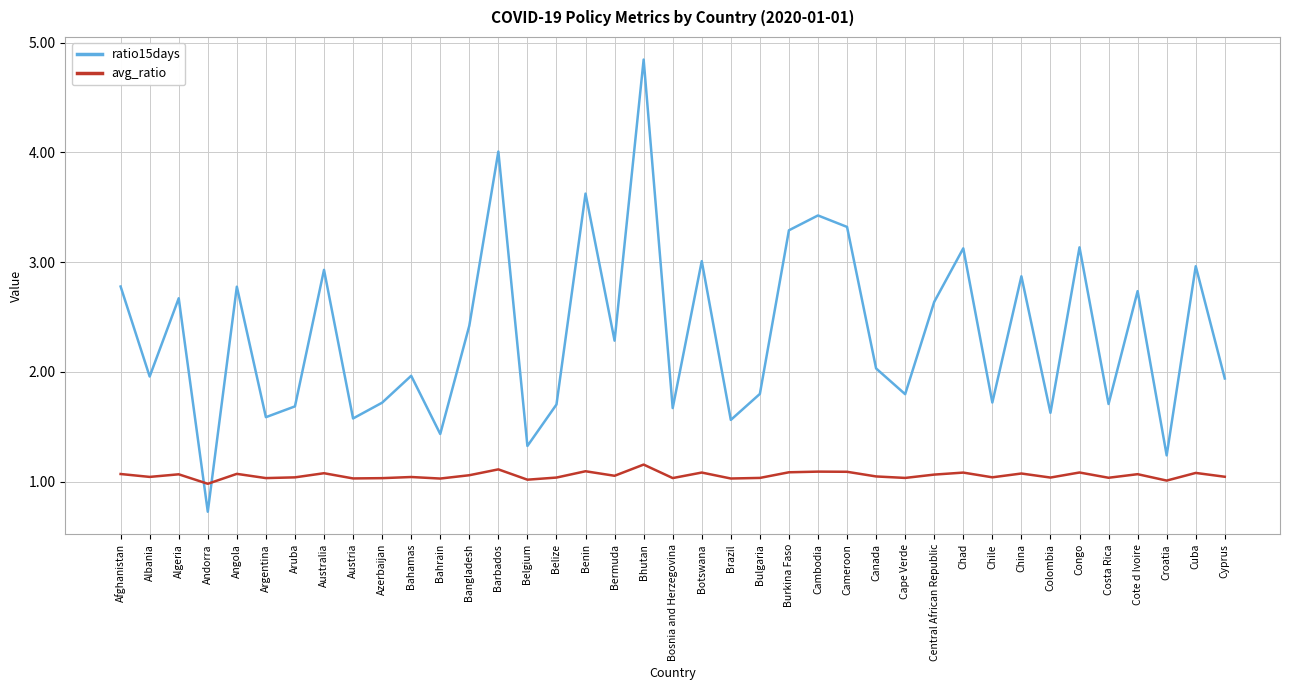

What is the approximate value of ratio15days at Afghanistan?

2.8